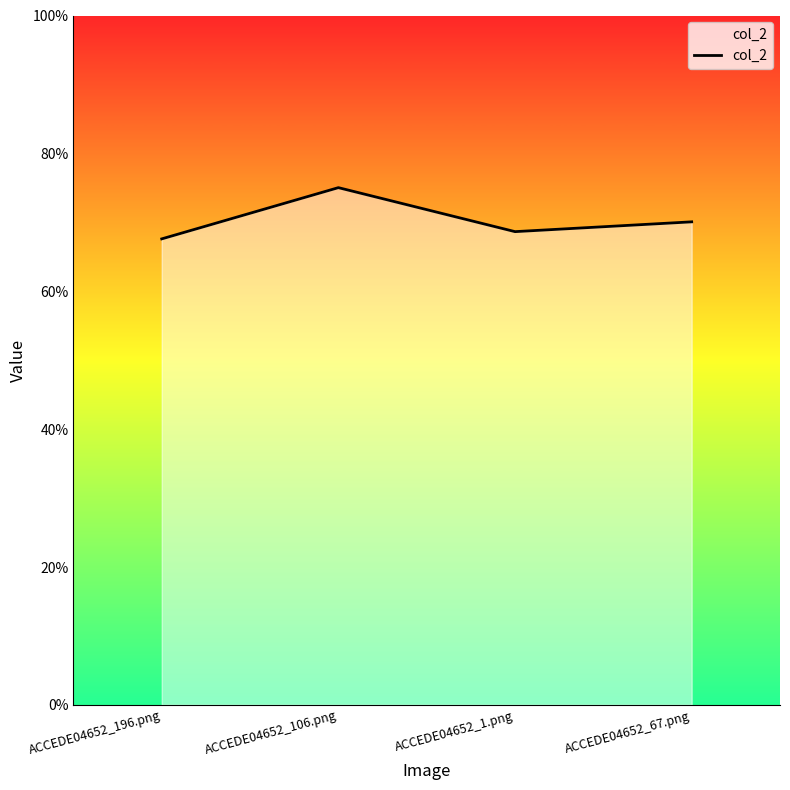

Does the chart display data point markers on the line(s)?

No